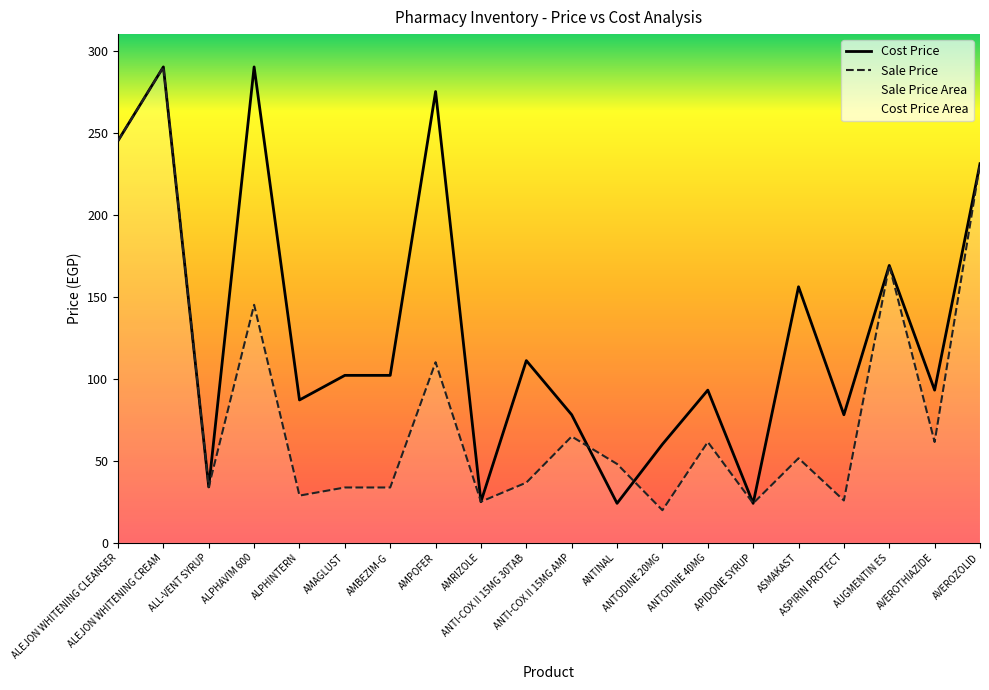

At which category is the sum across all series the highest?

ALEJON WHITENING CREAM